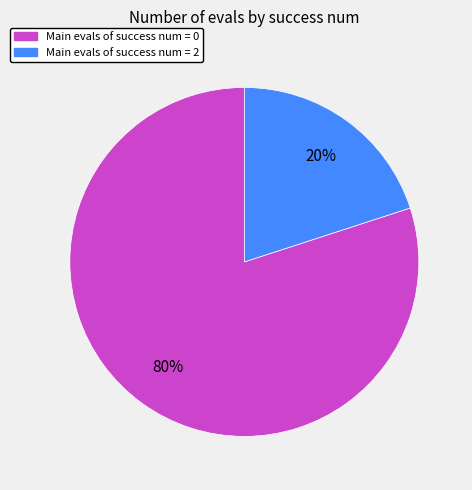

To the nearest percent, what is the difference between the largest and smallest slice percentages?

60%